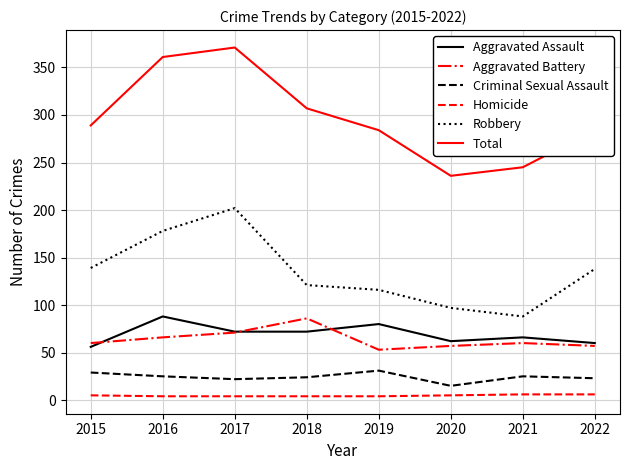

What is the lowest value of the Criminal Sexual Assault series?

15